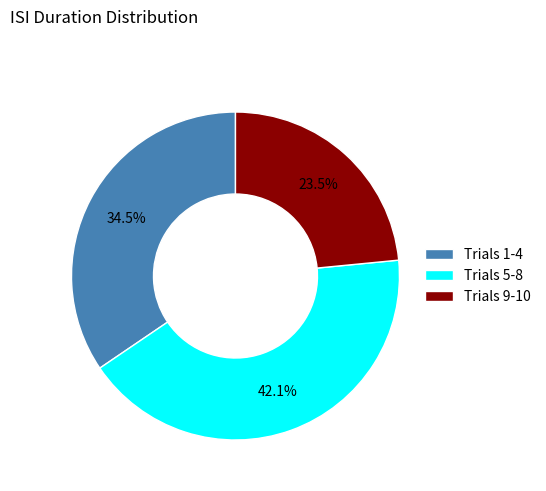

Do Trials 1-4 and Trials 5-8 together represent more than half of the pie?

Yes